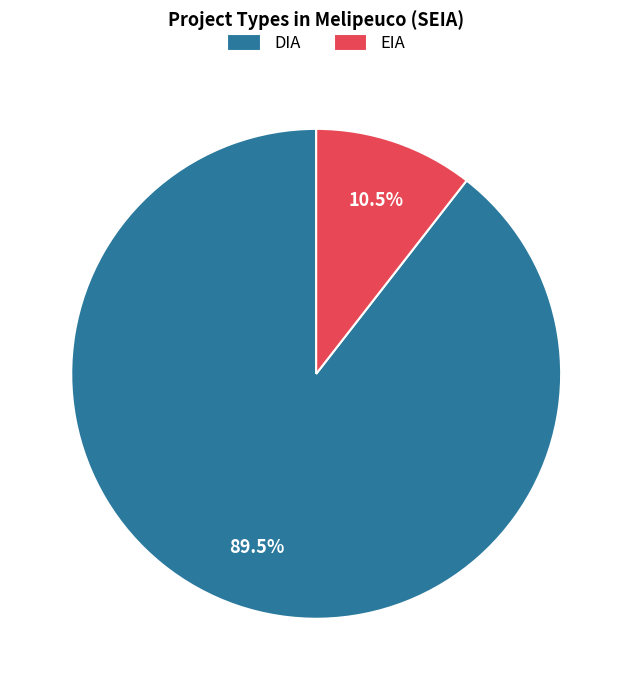

How much of the chart is everything except EIA?

89.5%